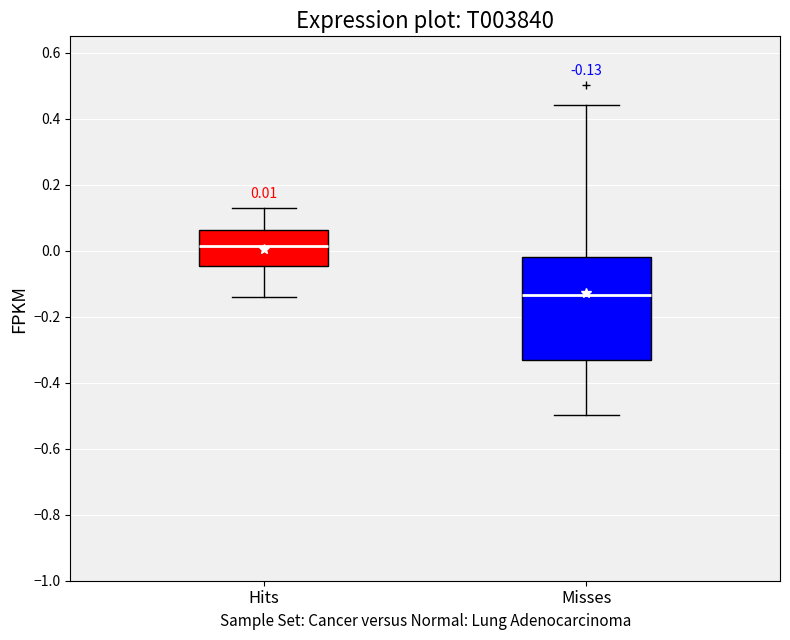

Which box has the lowest median line?

Misses